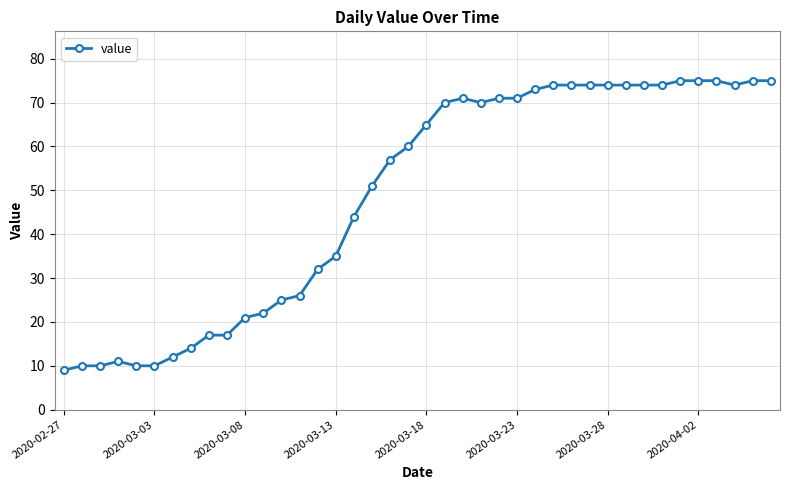

What is the greatest value displayed?

75